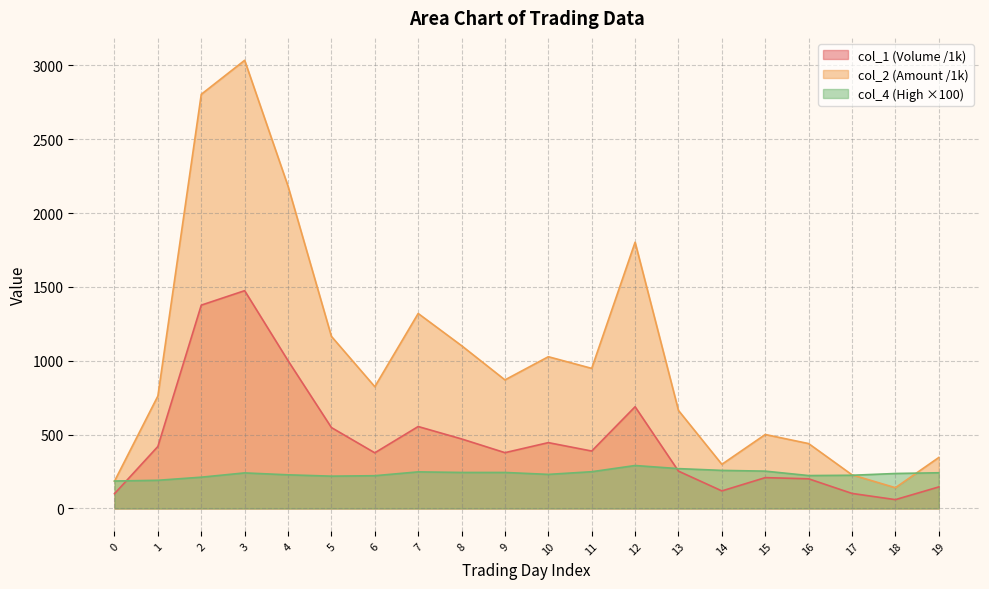

Rank the categories by col_2 value from lowest to highest.

18, 0, 17, 14, 19, 16, 15, 13, 1, 6, 9, 11, 10, 8, 5, 7, 12, 4, 2, 3